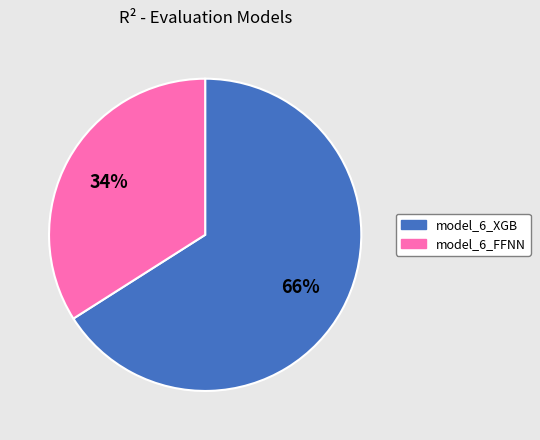

Between model_6_FFNN and model_6_XGB, which is larger?

model_6_XGB